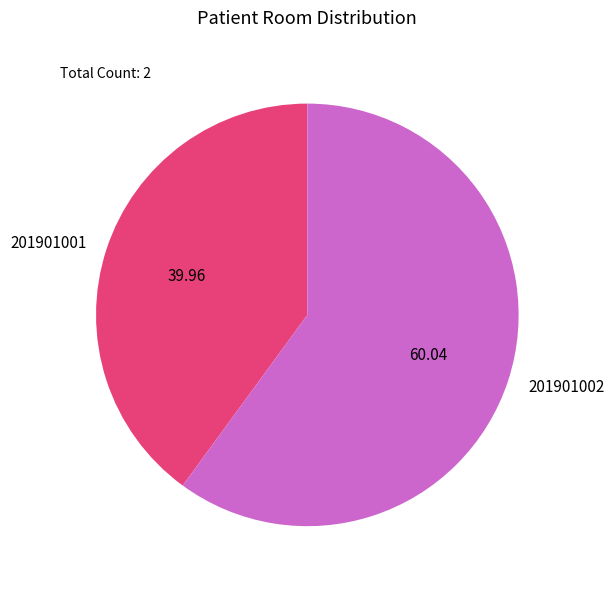

Rank the categories by value from lowest to highest.

201901001, 201901002